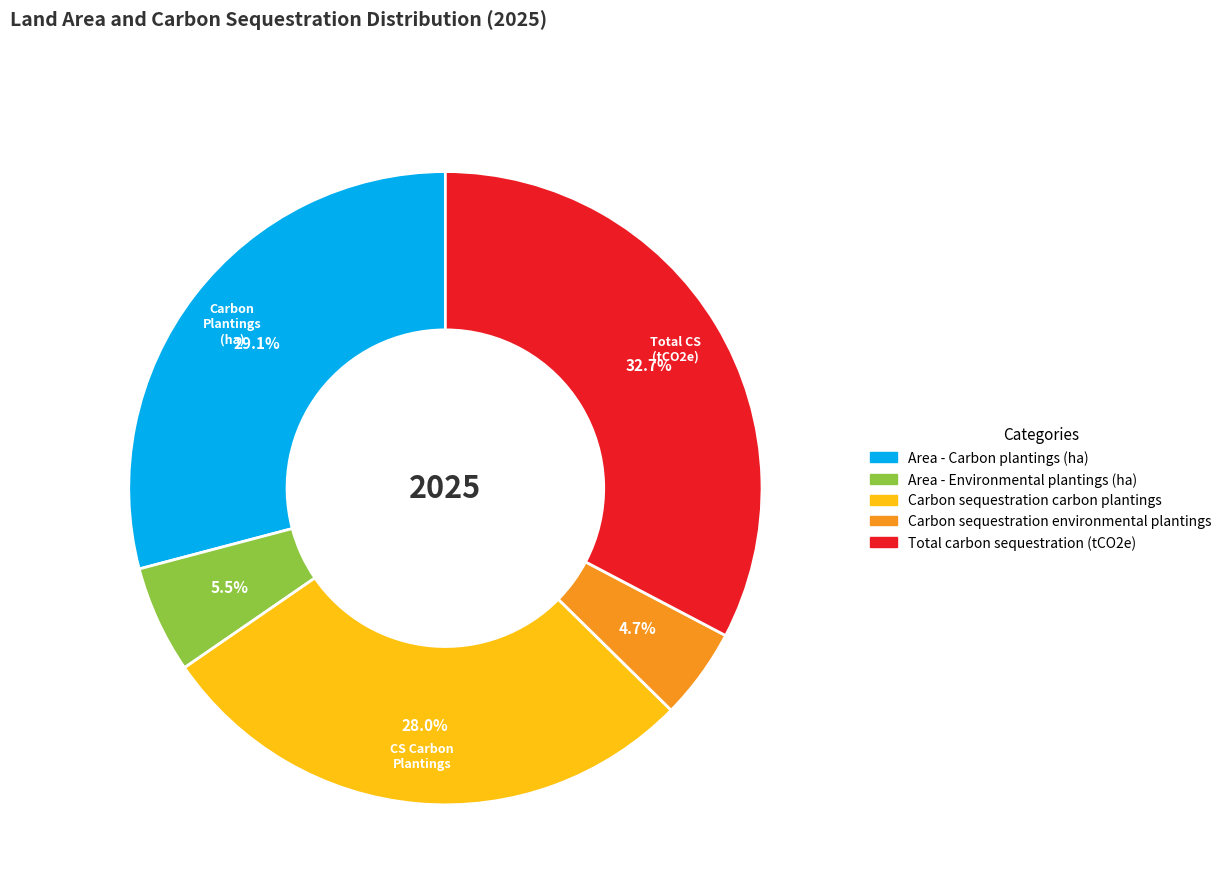

True or false: Area - Carbon plantings (ha) accounts for 29% of the total.

True